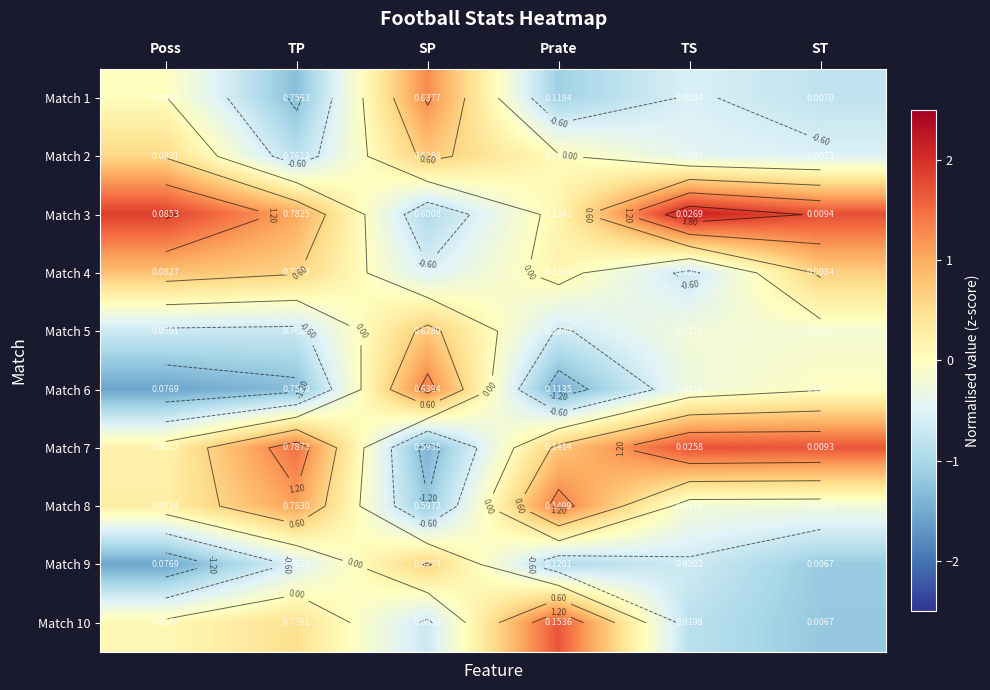

How many values in Match 7 are below zero?

1